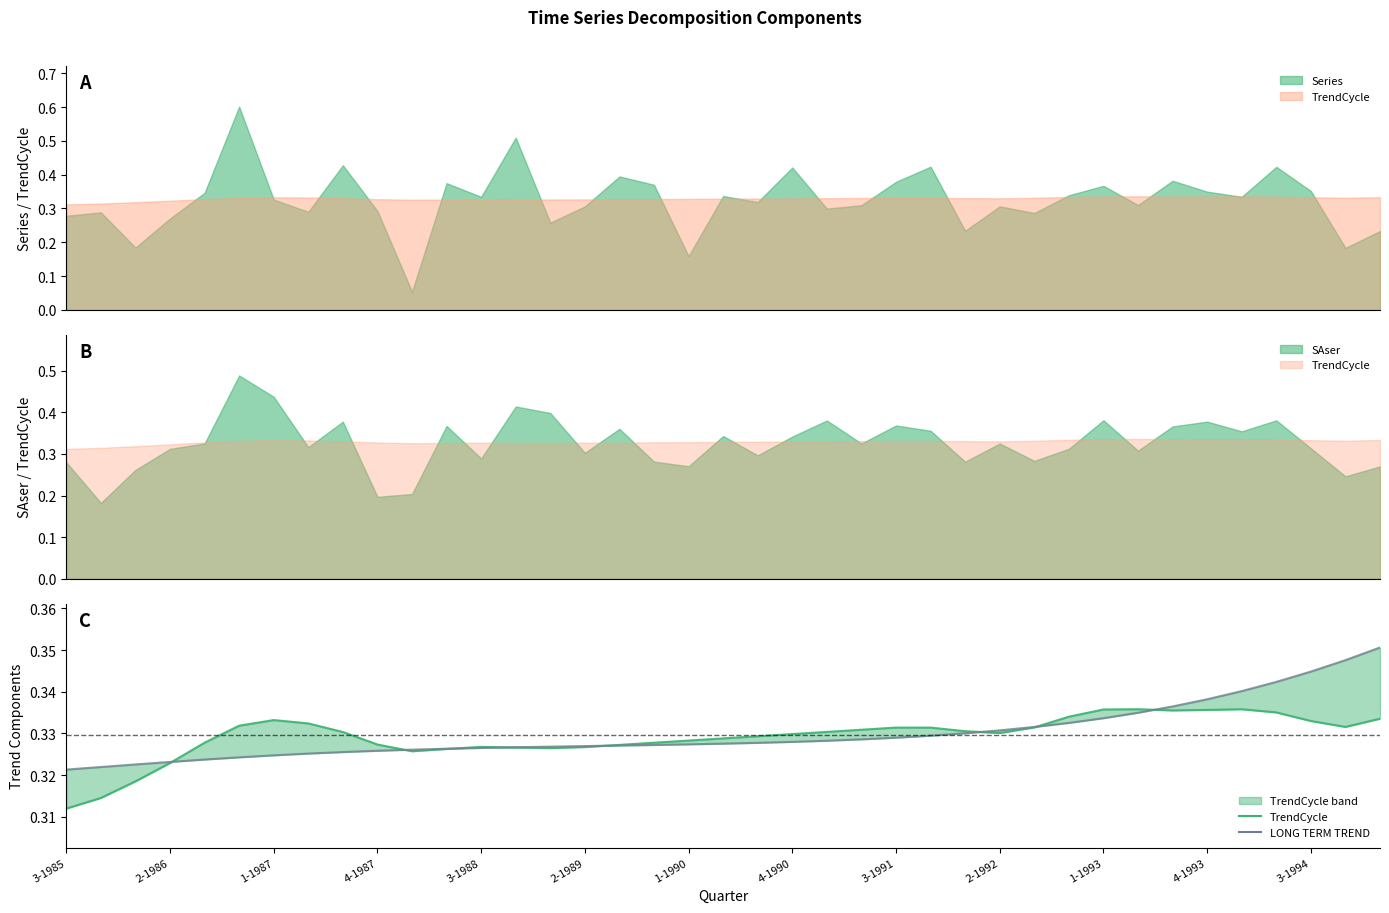

What is the sum of the LONG TERM TREND values at 23 and 29?

0.7